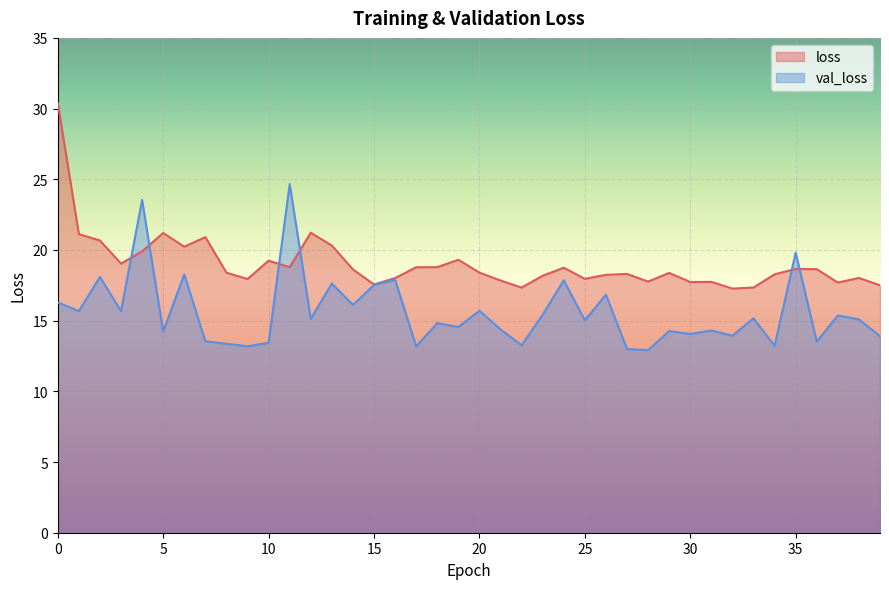

At how many categories does at least one series exceed 19?

14